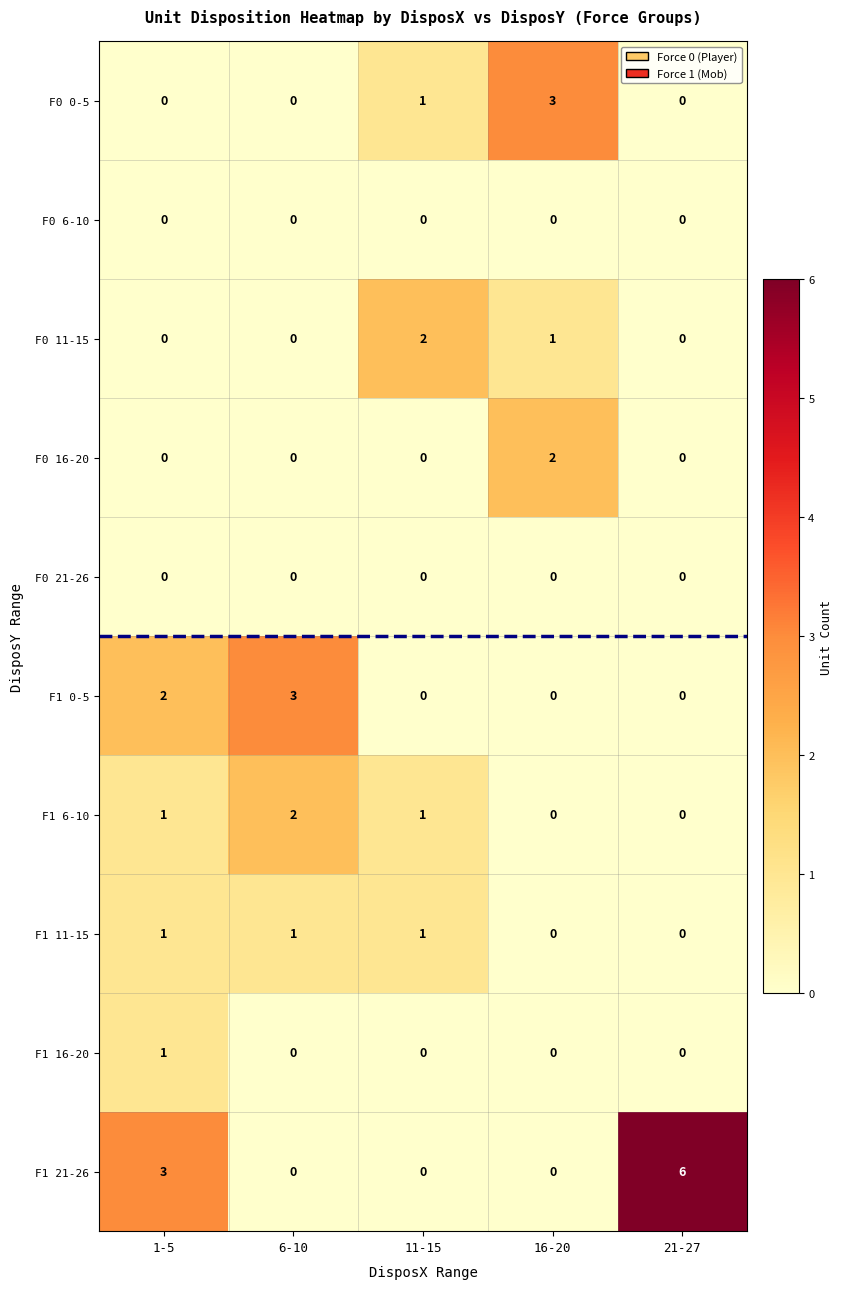

Which series has the largest total across all categories?

F1 21-26